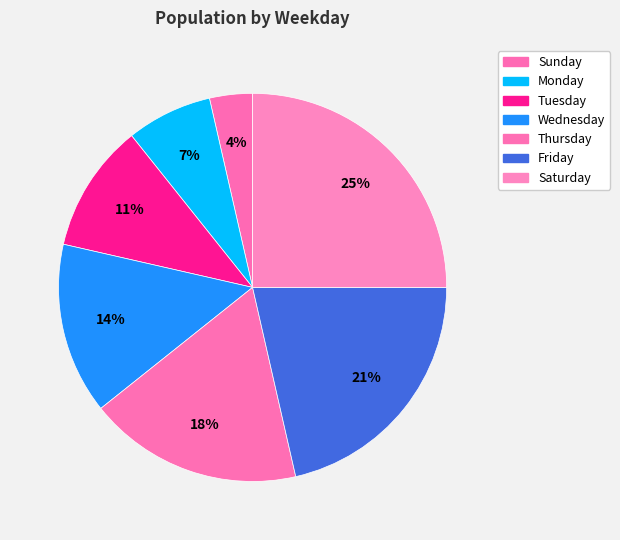

Does any single category account for the majority?

No